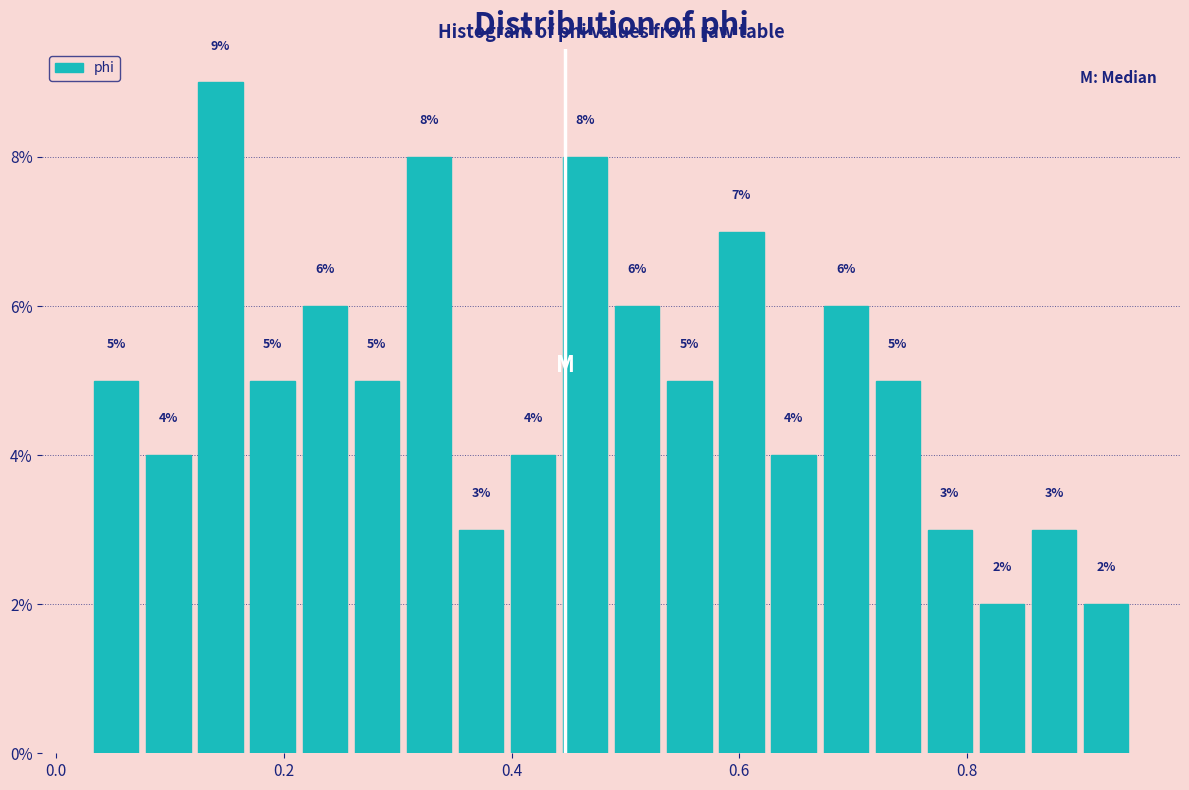

Read against the x-axis, roughly where is the centre of the tallest bar?

0.14